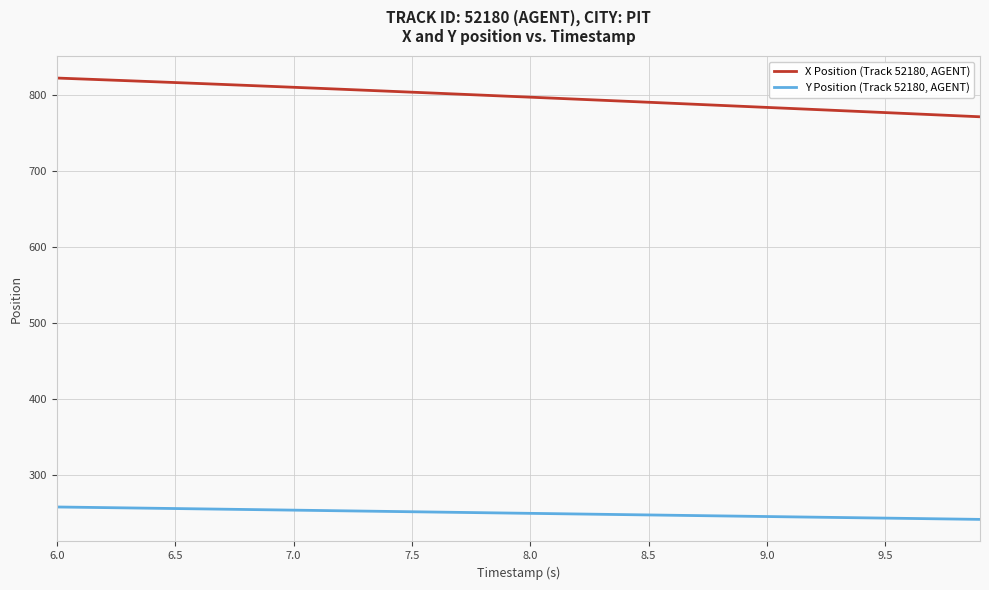

Count the number of categories in the chart.

40